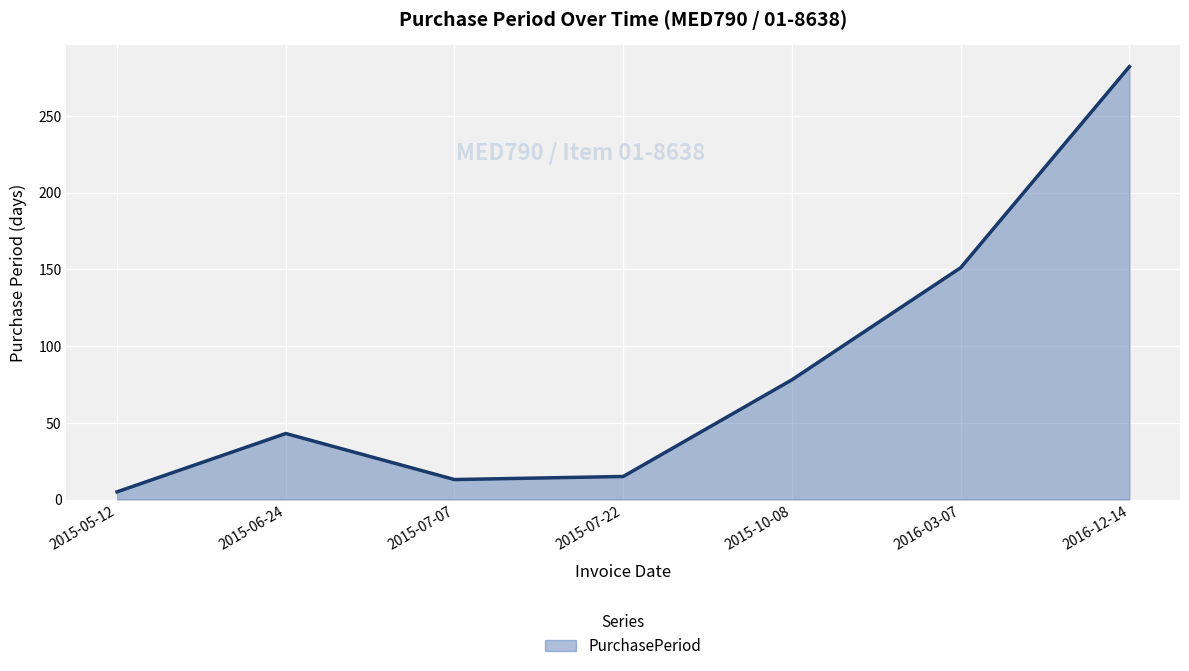

Does the chart display data point markers on the line(s)?

No